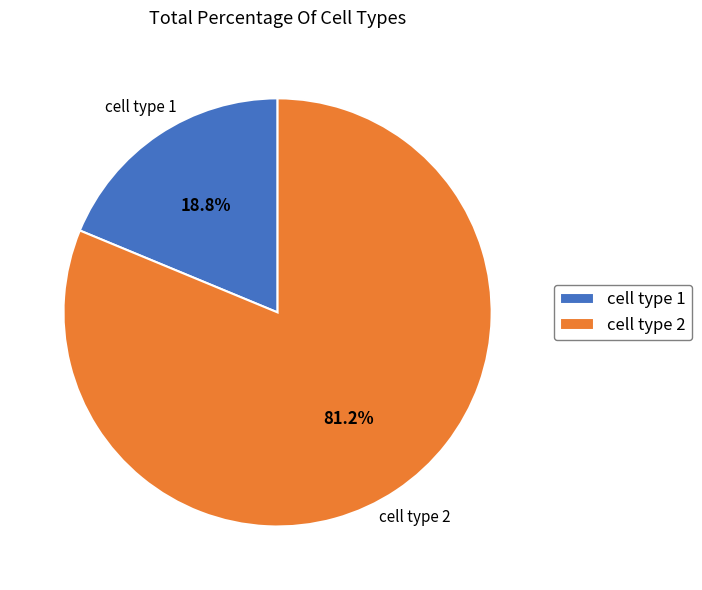

What is the total percentage of cell type 1 and cell type 2?

100.0%